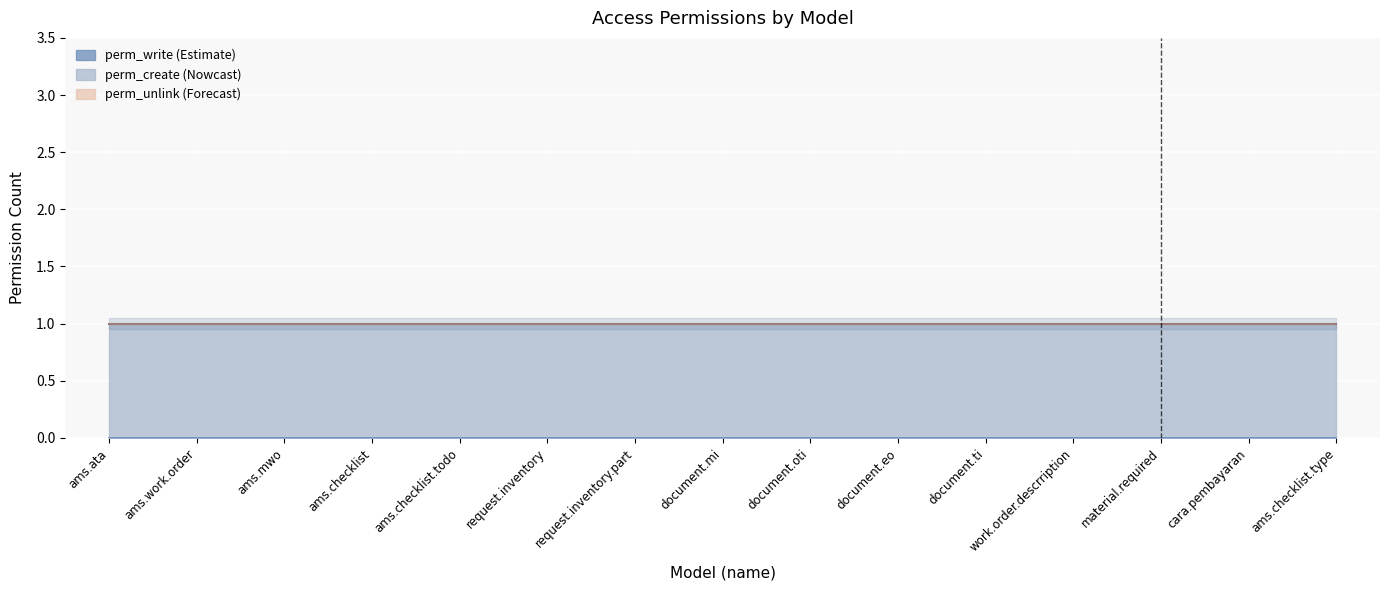

Reading left to right, what are all the values shown in this chart?

perm_write: ams.ata=0	ams.work.order=0	ams.mwo=0	ams.checklist=0	ams.checklist.todo=0	request.inventory=0	request.inventory.part=0	document.mi=0	document.oti=0	document.eo=0	document.ti=0	work.order.descrription=0	material.required=0	cara.pembayaran=0	ams.checklist.type=0
perm_create: ams.ata=1	ams.work.order=1	ams.mwo=1	ams.checklist=1	ams.checklist.todo=1	request.inventory=1	request.inventory.part=1	document.mi=1	document.oti=1	document.eo=1	document.ti=1	work.order.descrription=1	material.required=1	cara.pembayaran=1	ams.checklist.type=1
perm_unlink: ams.ata=0	ams.work.order=0	ams.mwo=0	ams.checklist=0	ams.checklist.todo=0	request.inventory=0	request.inventory.part=0	document.mi=0	document.oti=0	document.eo=0	document.ti=0	work.order.descrription=0	material.required=0	cara.pembayaran=0	ams.checklist.type=0